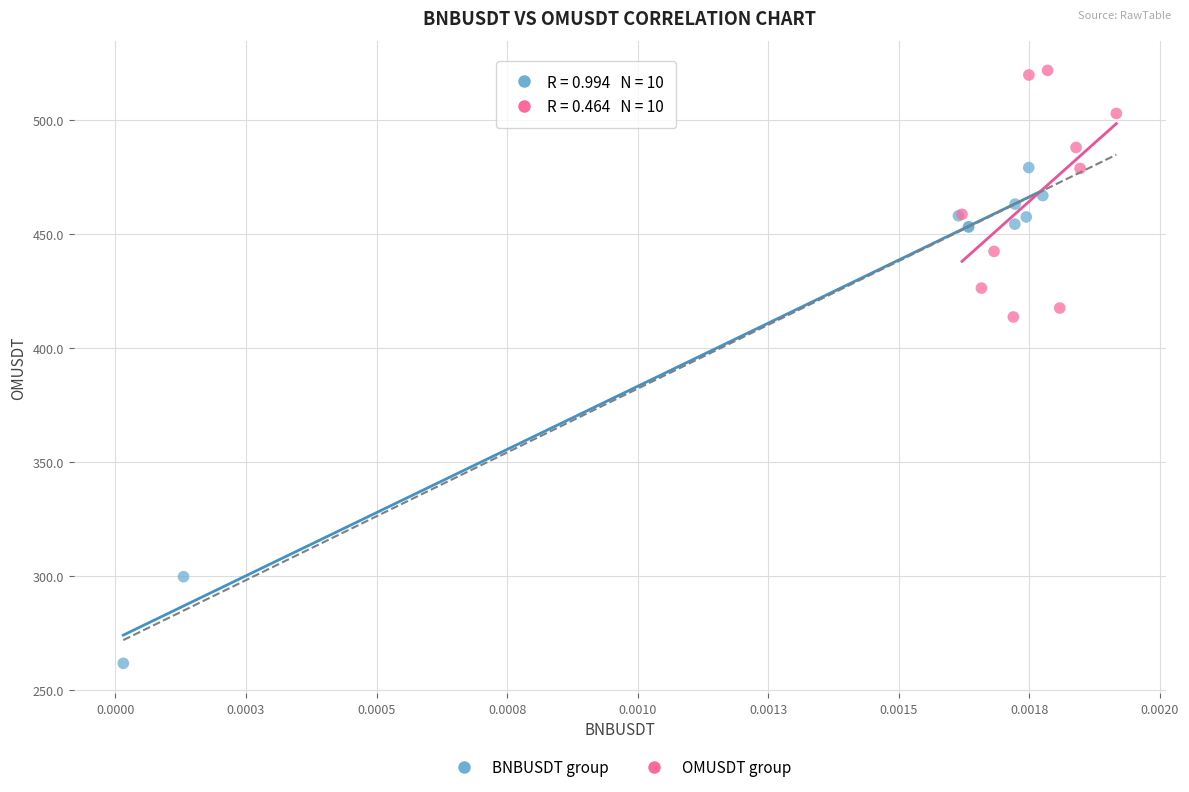

What are all the series names shown in the legend?

BNBUSDT group, OMUSDT group